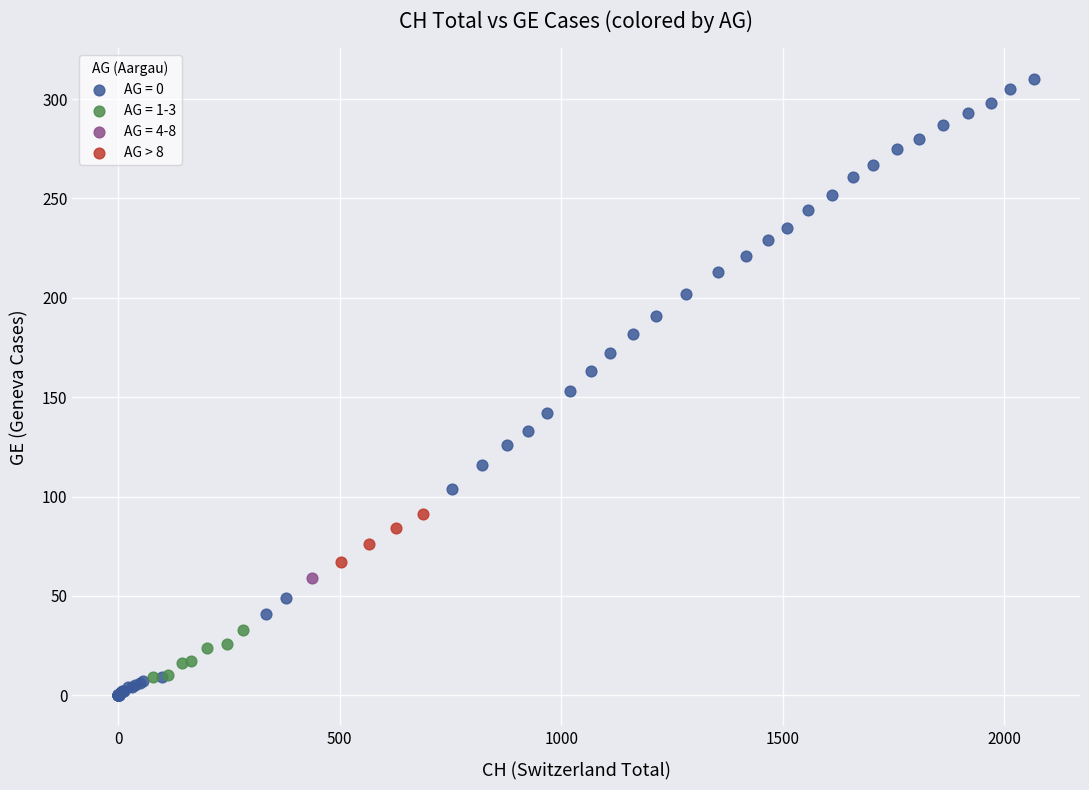

What are all the series names shown in the legend?

AG = 0, AG = 1-3, AG = 4-8, AG > 8